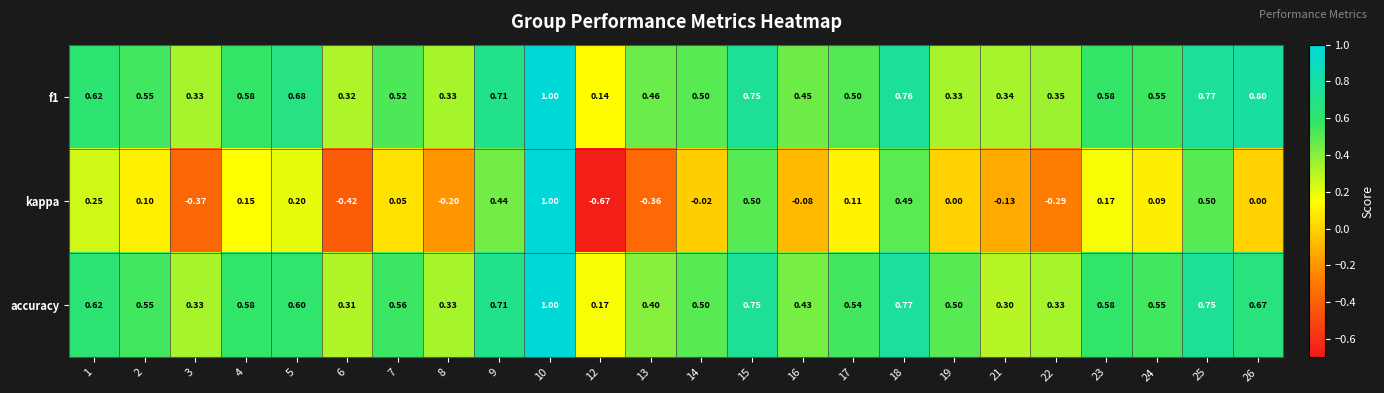

How many values in the kappa series are below 0?

9